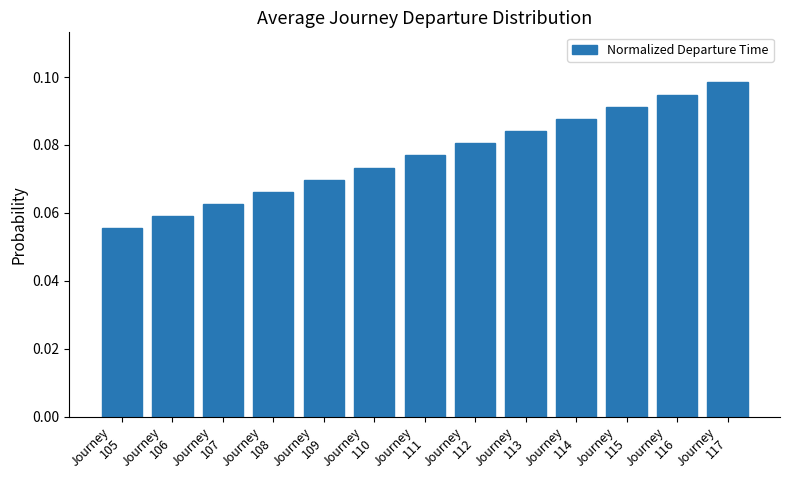

What is the sum of all values?

1.0